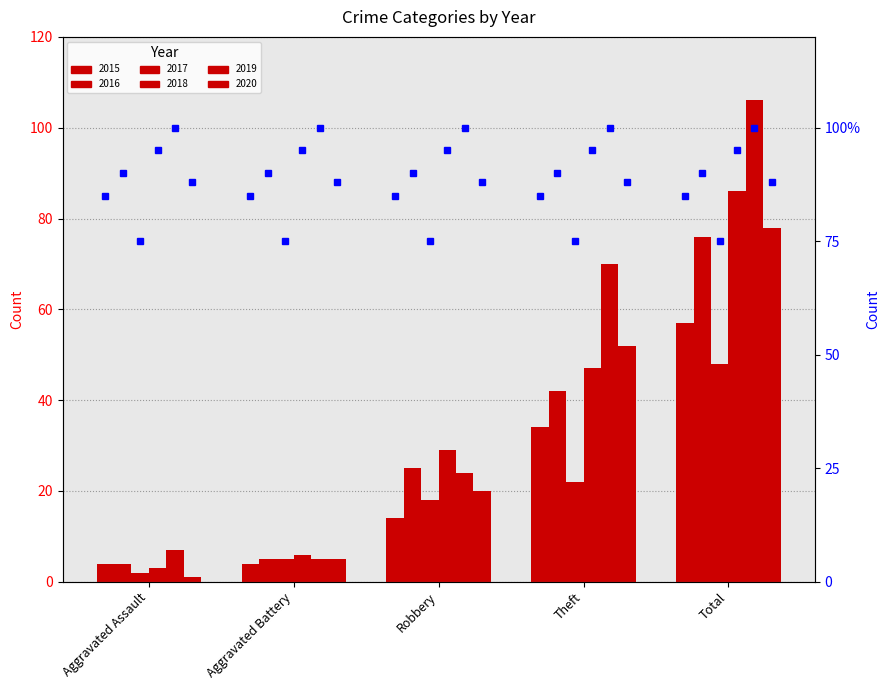

What is the maximum value for 2015?

57